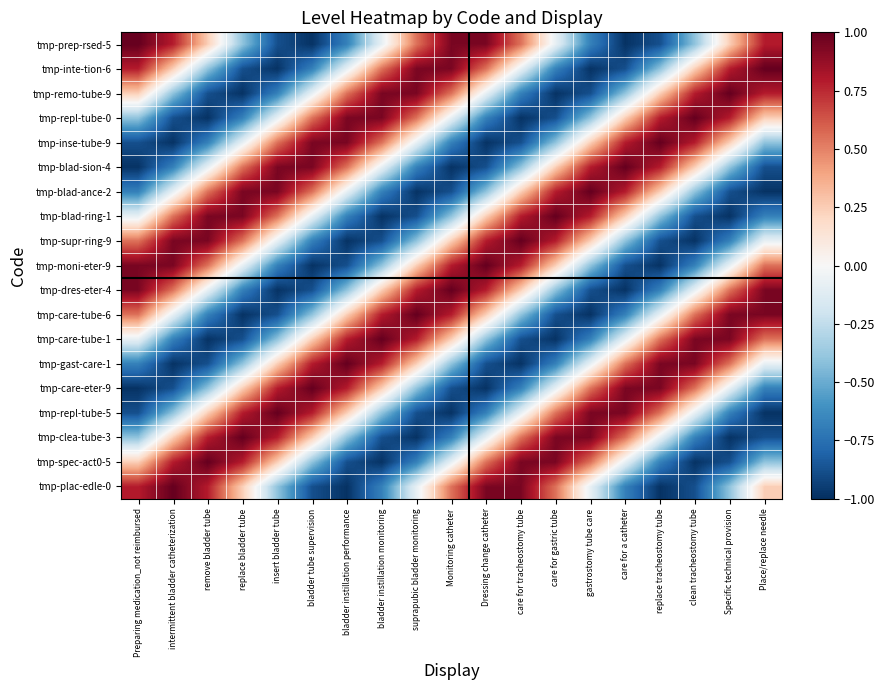

At which category is the sum across all series the highest?

clean tracheostomy tube